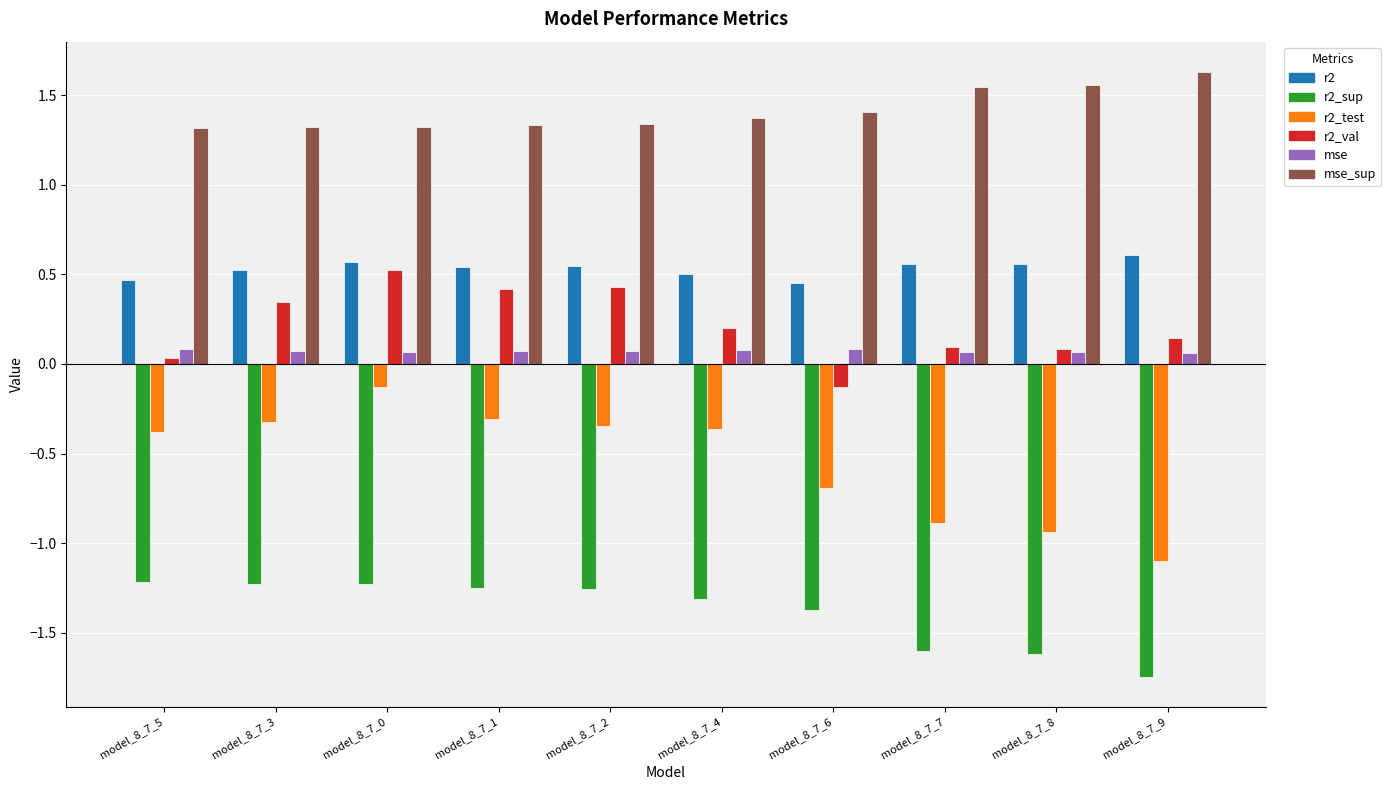

Rank the series at model_8_7_6 from lowest to highest value.

r2_sup, r2_test, r2_val, mse, r2, mse_sup